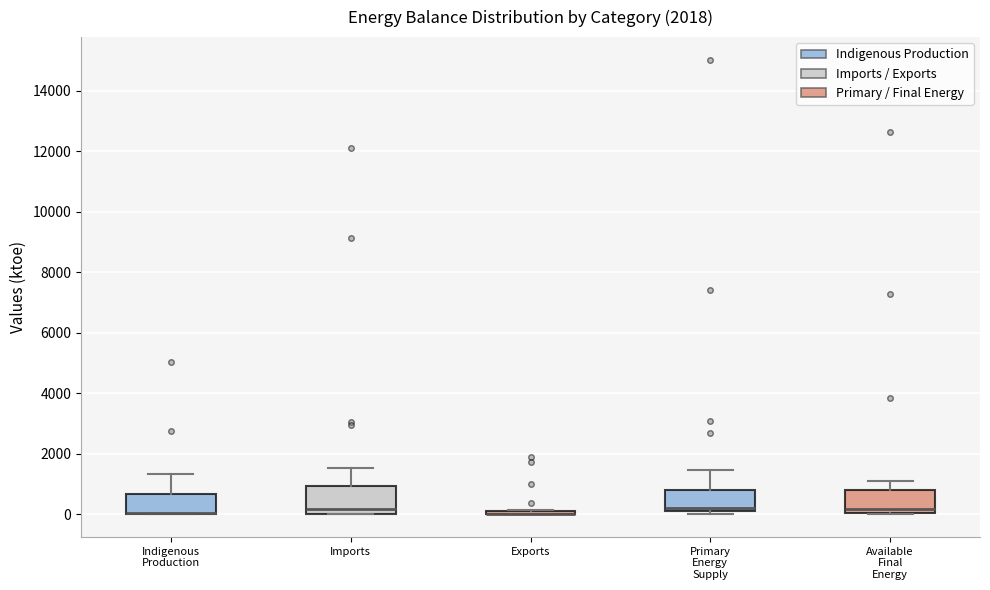

Where does the upper whisker of the box for Indigenous Production end on the y-axis? The values are not printed on the chart, so give them approximately, as read against the axis.

1400